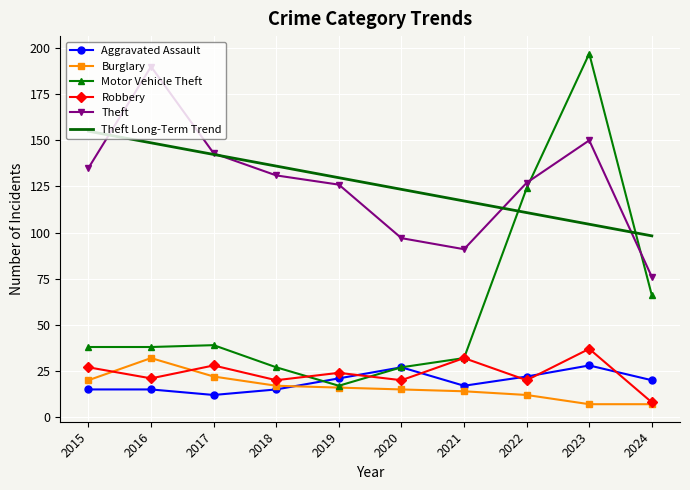

Is it true that Motor Vehicle Theft equals 9.1 at 2020?

False